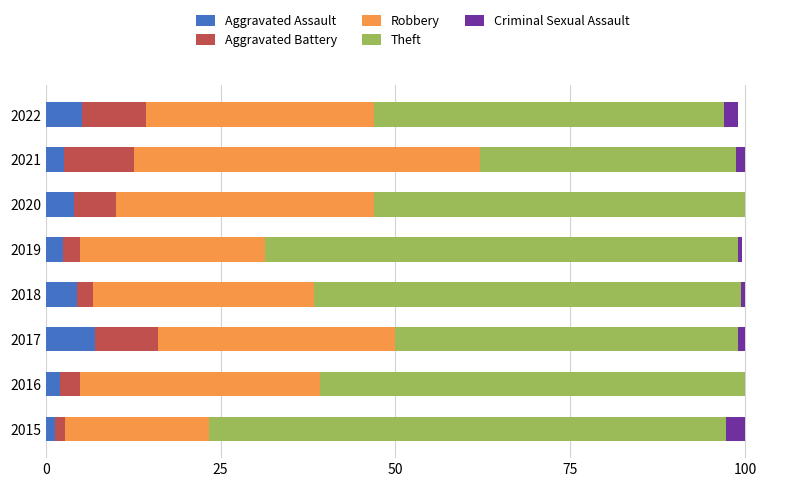

How many data points does each series have?

8